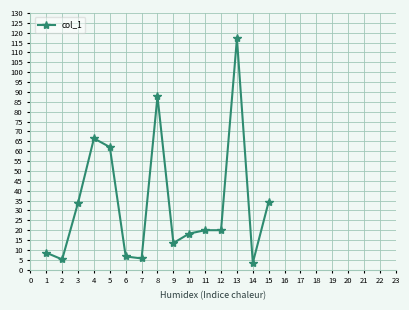

Where is the data nearest to the value 60?

5